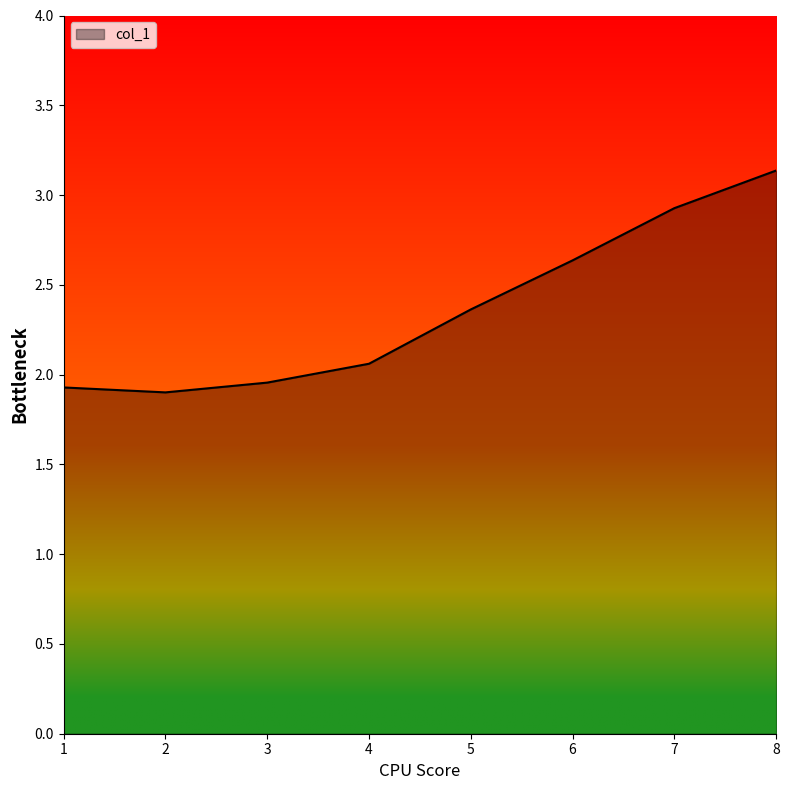

Approximately how many times larger is the value at 1 compared to 5?

0.8